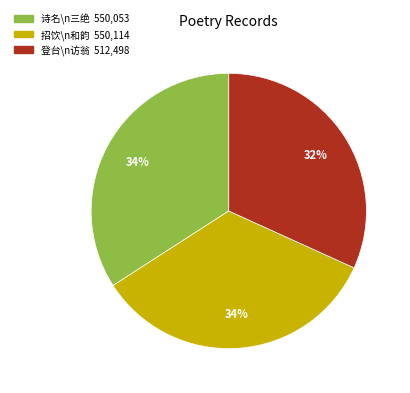

To the nearest percent, what is the difference between the largest and smallest slice percentages?

2%